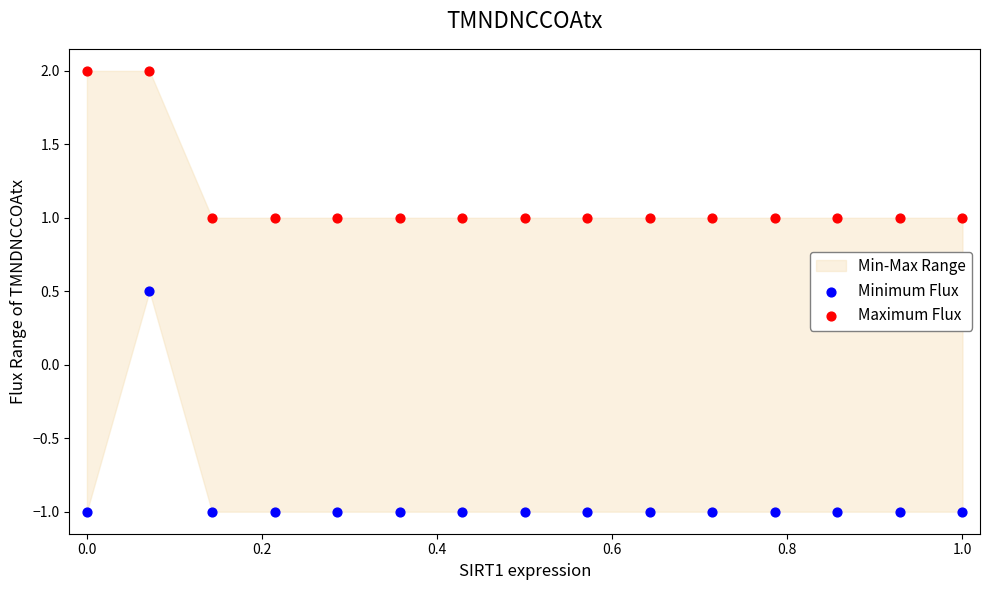

Which series contains the lowest Y value?

Minimum Flux